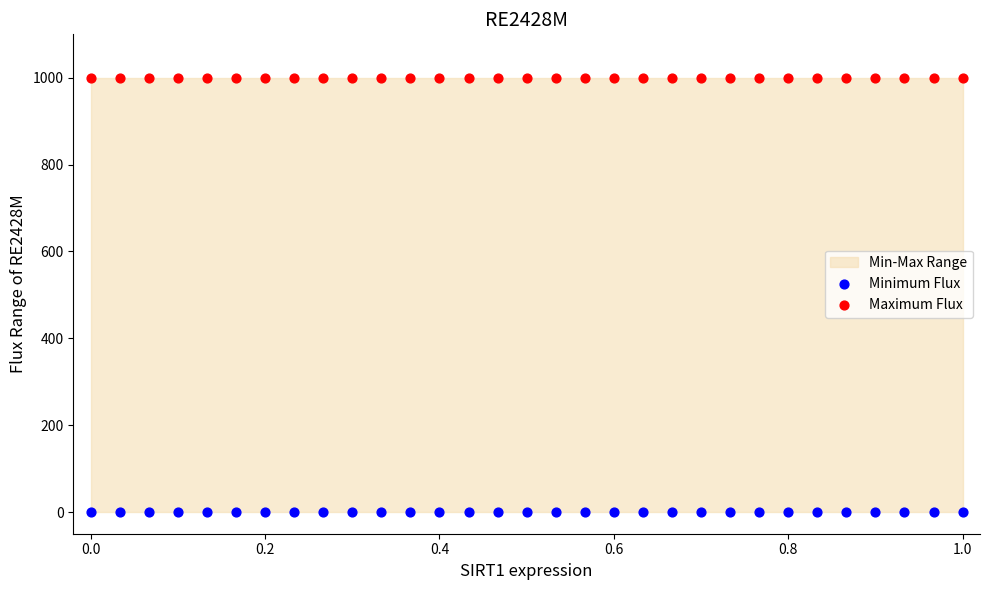

Which series reaches the minimum Y coordinate?

Minimum Flux